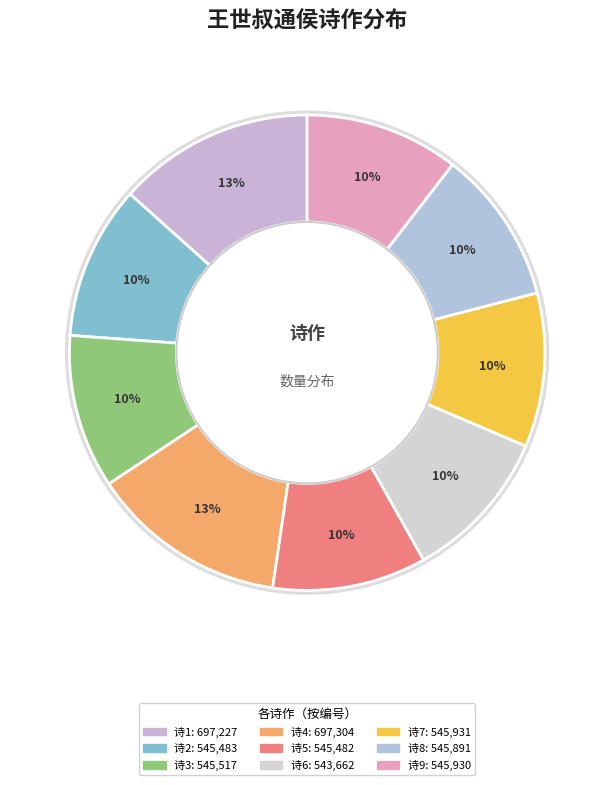

Is there any slice that represents more than half of the pie?

No